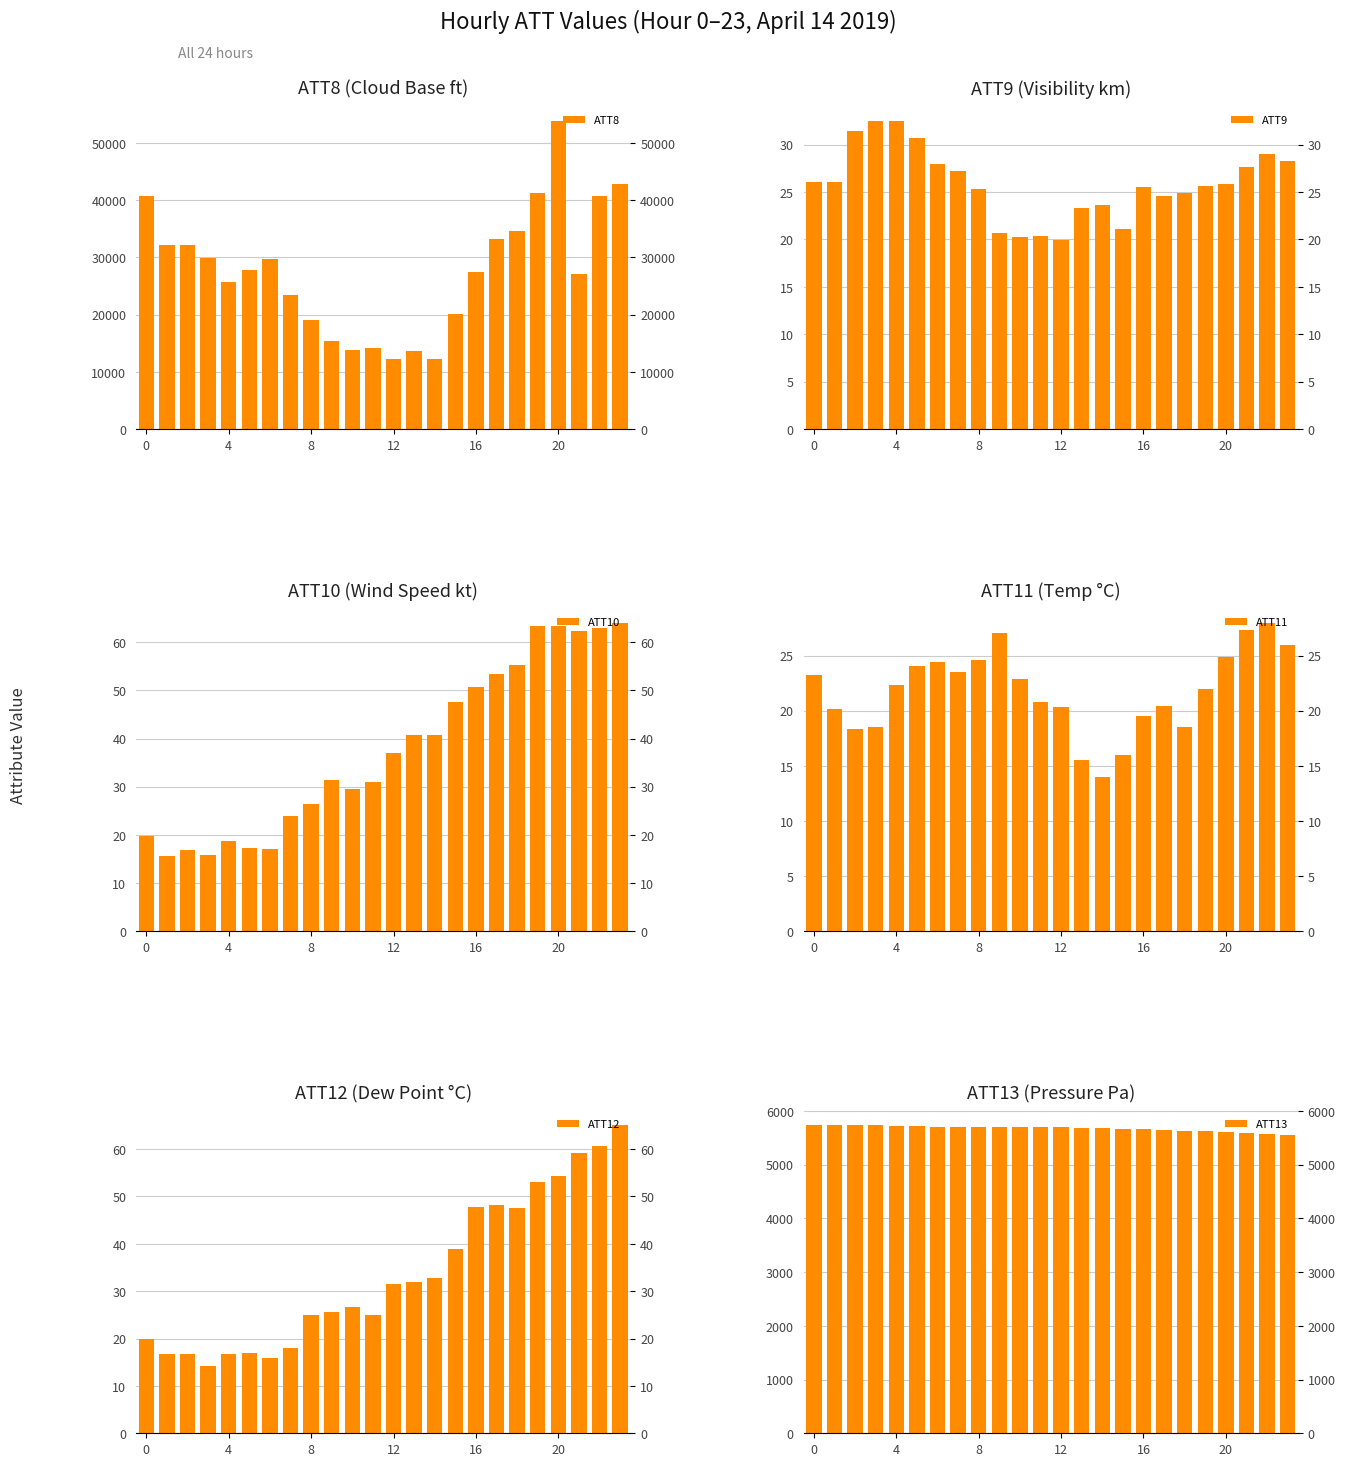

Which series has the largest total across all categories?

ATT8